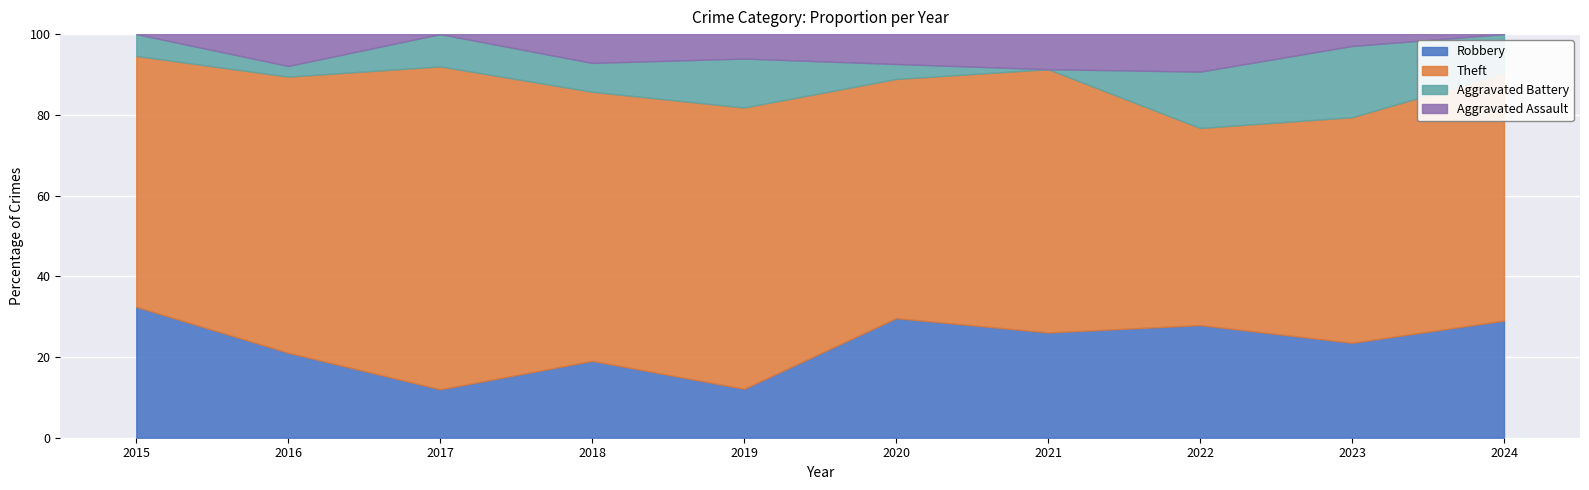

The Aggravated Assault series shows 3 at 2020. True or false?

False